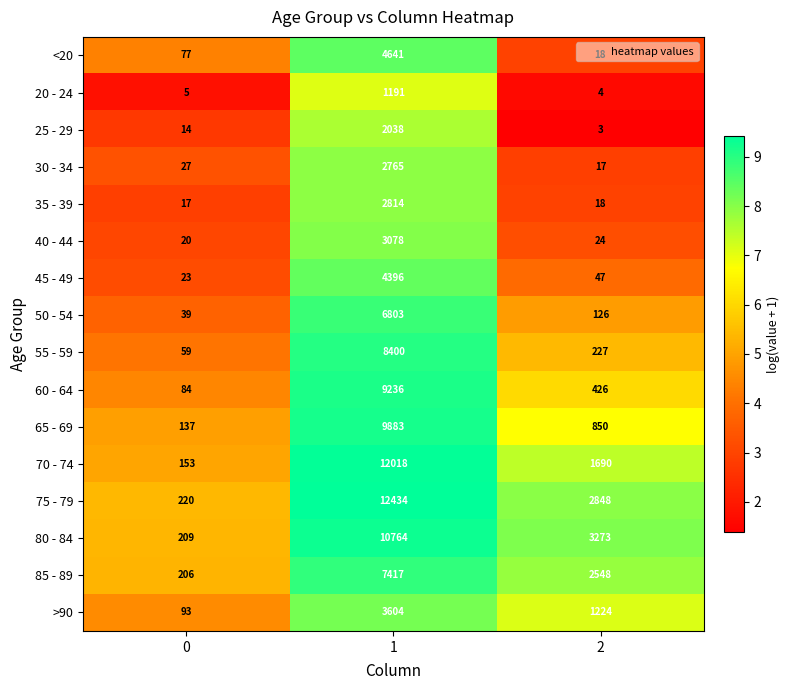

What is the approximate value of 40 - 44 at 1, to the nearest 100?

3100